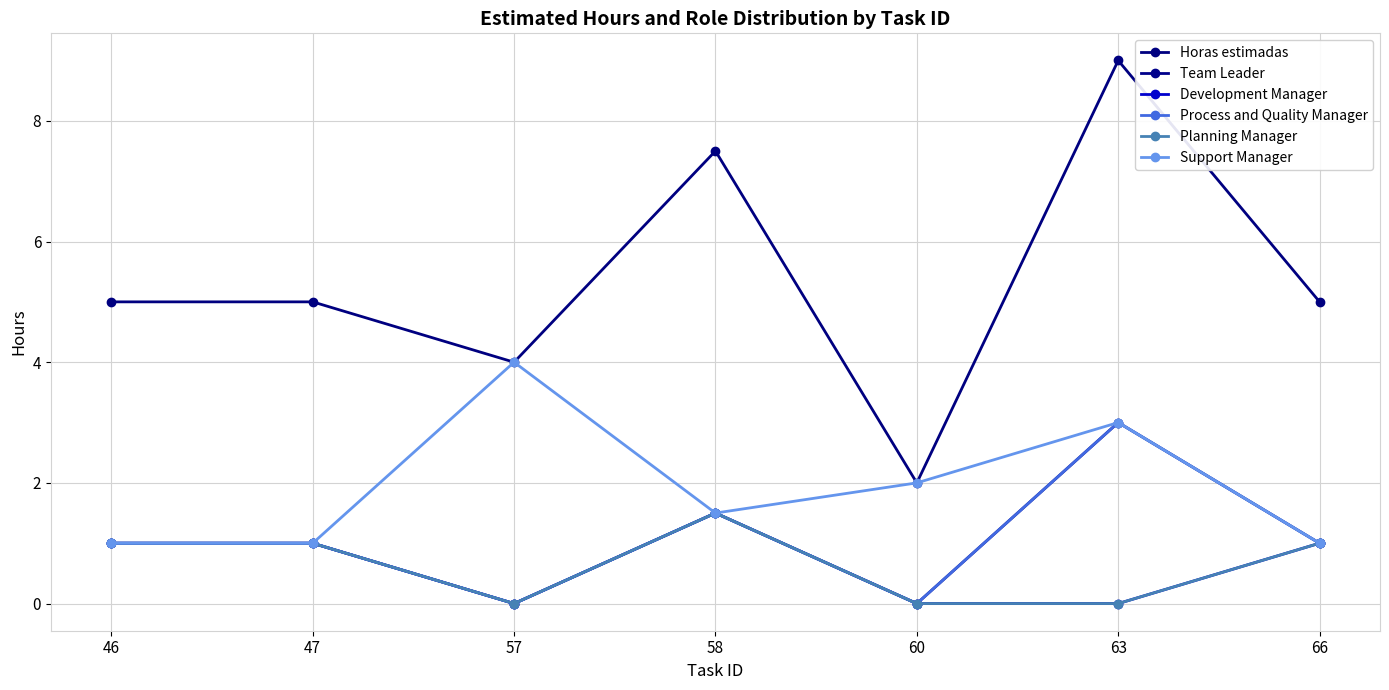

What is the value of the Support Manager point at the 7th from the left?

1.0